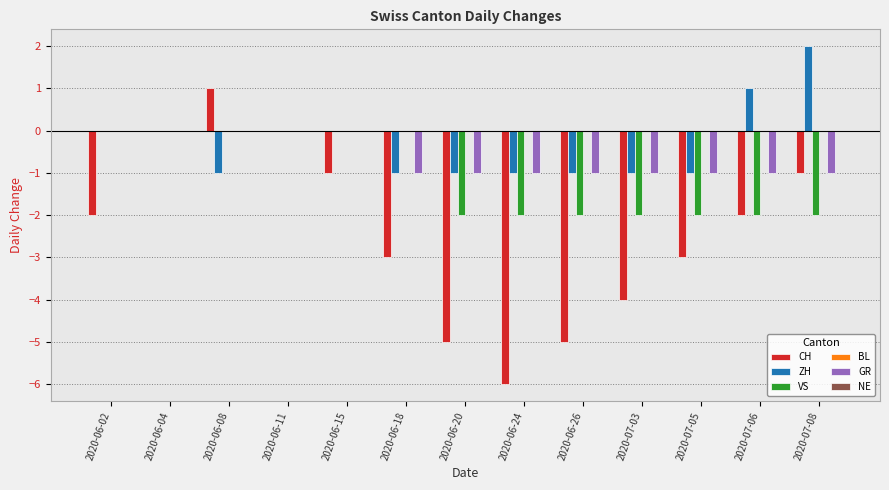

The CH series shows -3 at 2020-06-18. True or false?

True